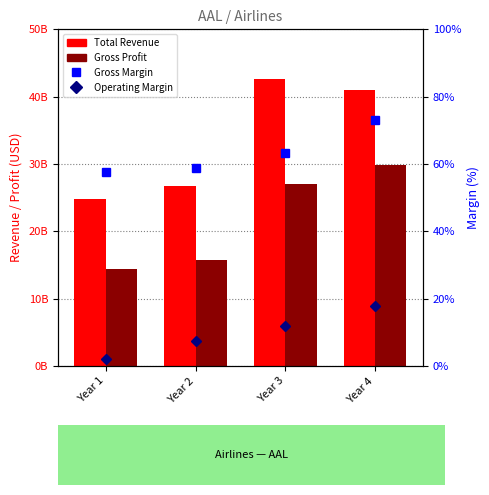

Which series has the widest spread of values?

Total Revenue